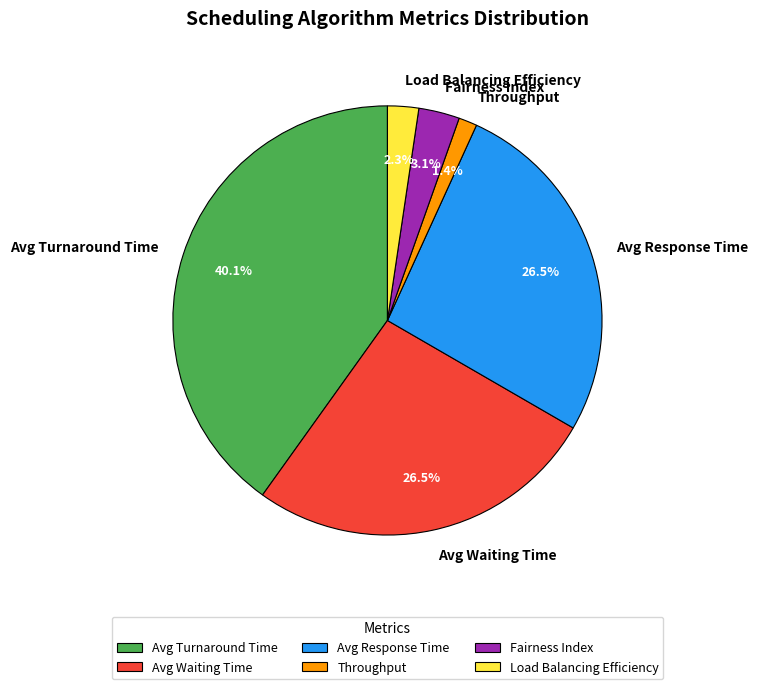

What is the ratio of the value at Fairness Index to the value at Avg Response Time?

0.1